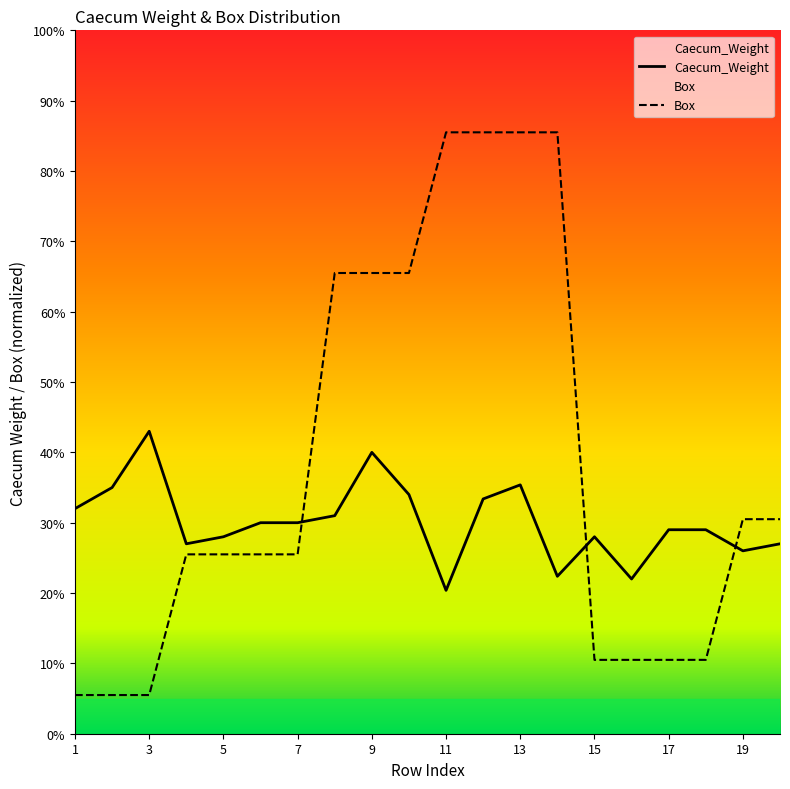

At which category is the sum across all series the highest?

13